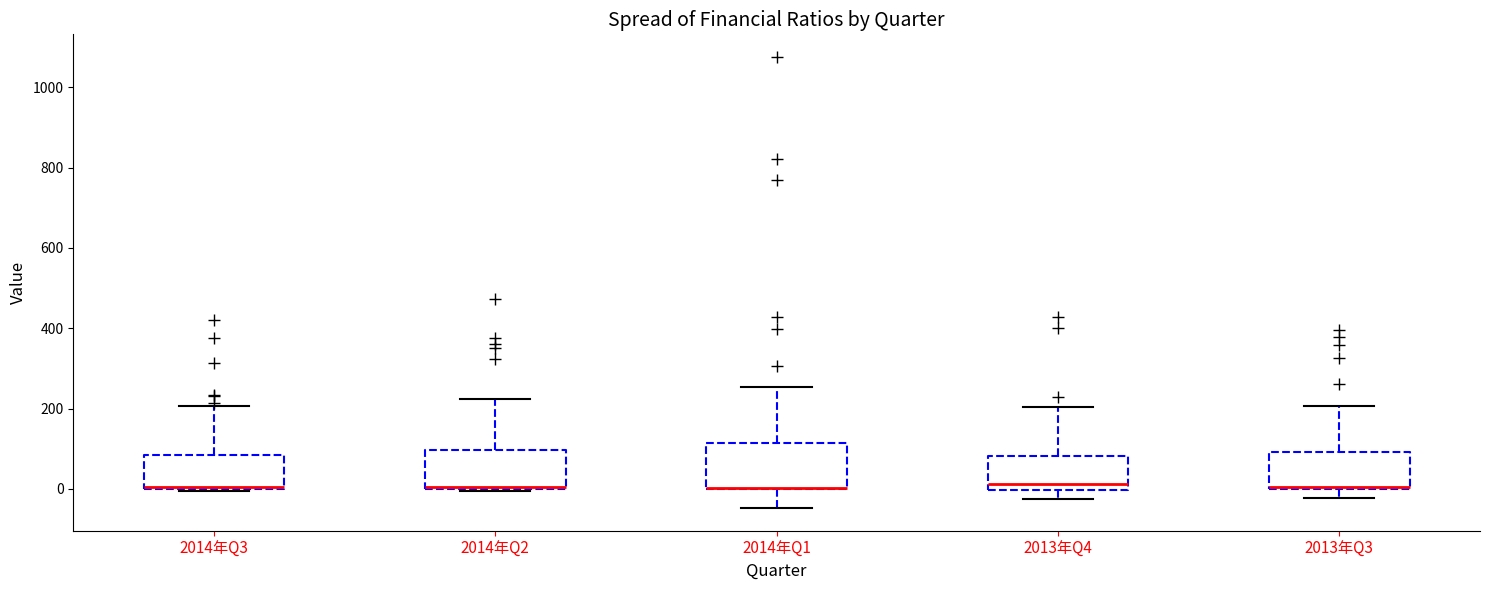

Reading left to right, read every box against the y-axis: the position of its median line, the range the box covers, and the ends of its whiskers. The values are not printed on the chart, so give them approximately, as read against the axis.

2014年Q3: median 0, box 0 to 80, whiskers 0 to 200
2014年Q2: median 0, box 0 to 100, whiskers 0 to 220
2014年Q1: median 0 (drawn on the box's lower edge), box 0 to 120, whiskers -40 to 260
2013年Q4: median 20, box 0 to 80, whiskers -20 to 200
2013年Q3: median 0 (just above the box's lower edge), box 0 to 100, whiskers -20 to 200